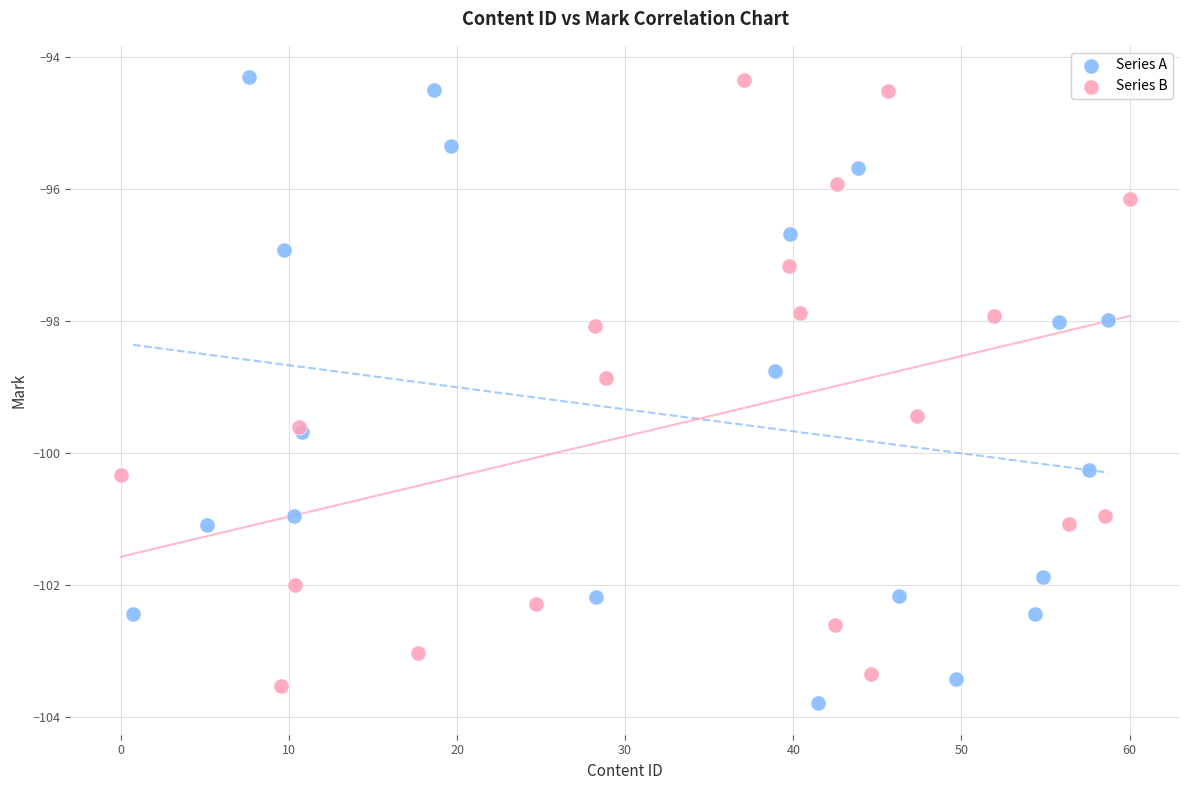

Which series reaches the minimum Y coordinate?

Series A